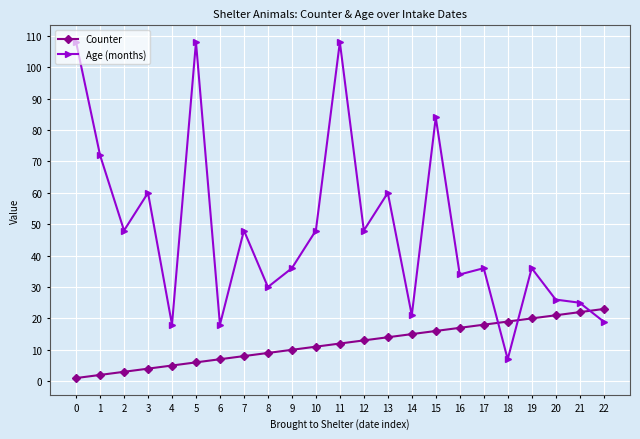

True or false: Counter has more than 0 interior local peaks.

False